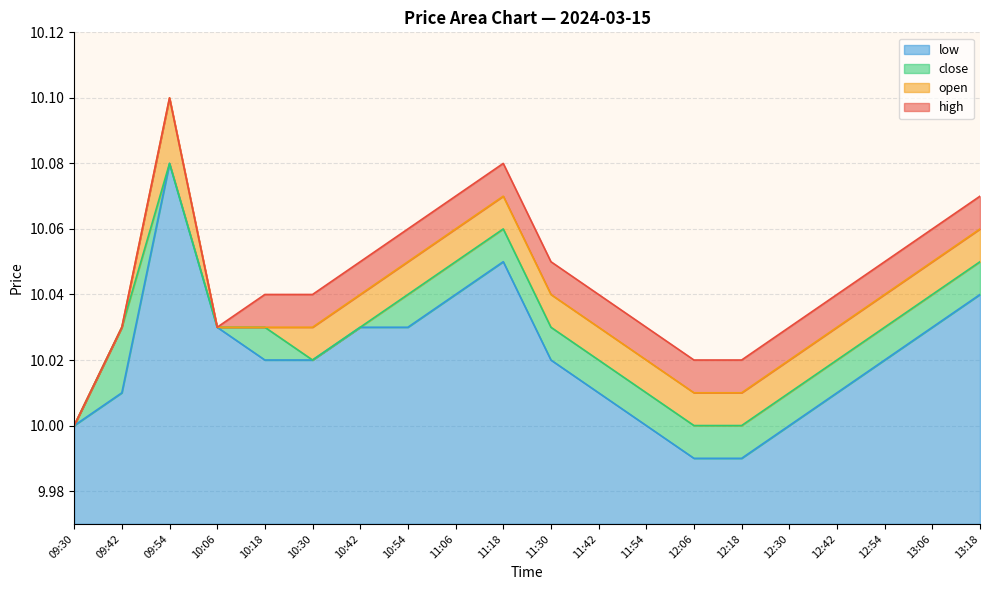

What is the maximum value for close?

10.1